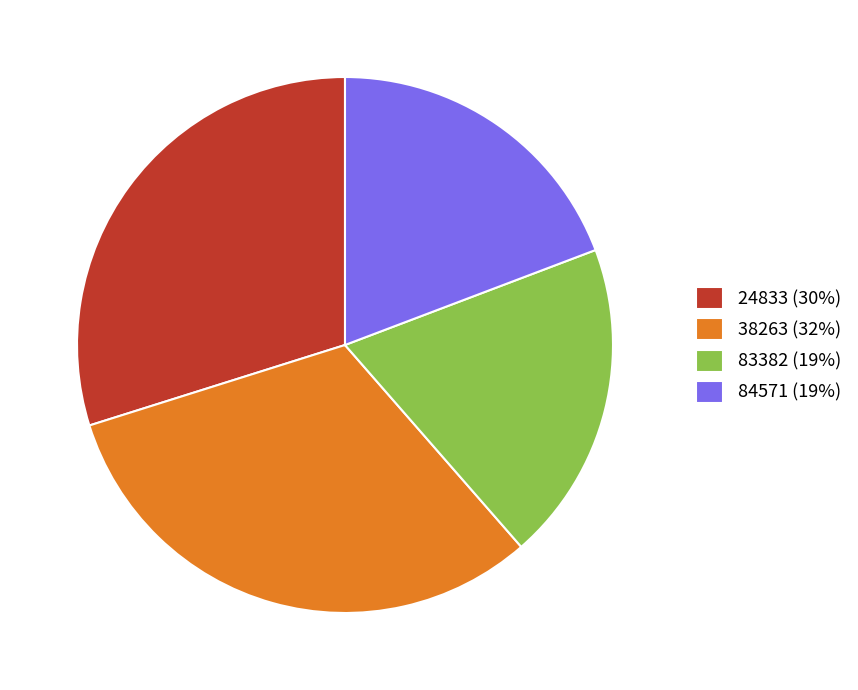

Does any single category account for the majority?

No